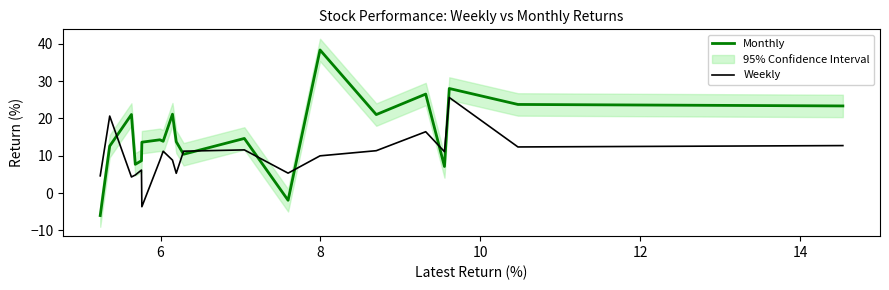

After their last crossing, which series has the higher values: Monthly or Weekly?

Monthly